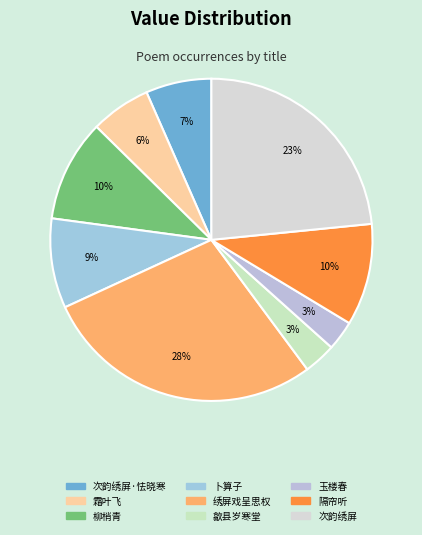

How many segments does this pie chart have?

9